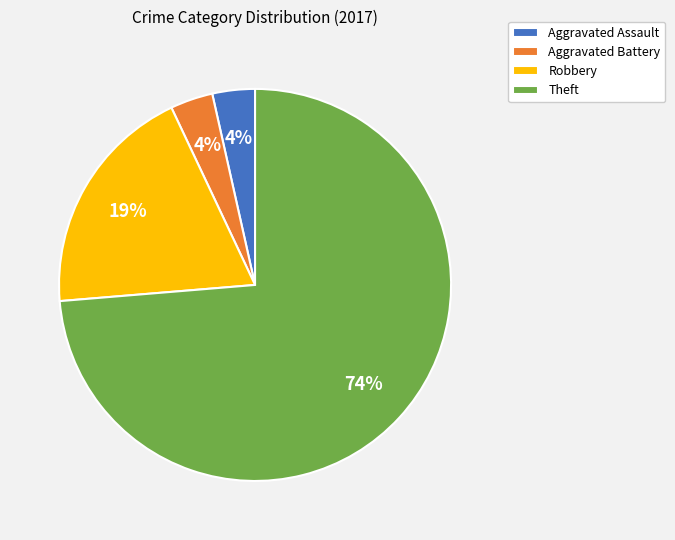

How many slices are in this pie chart?

4